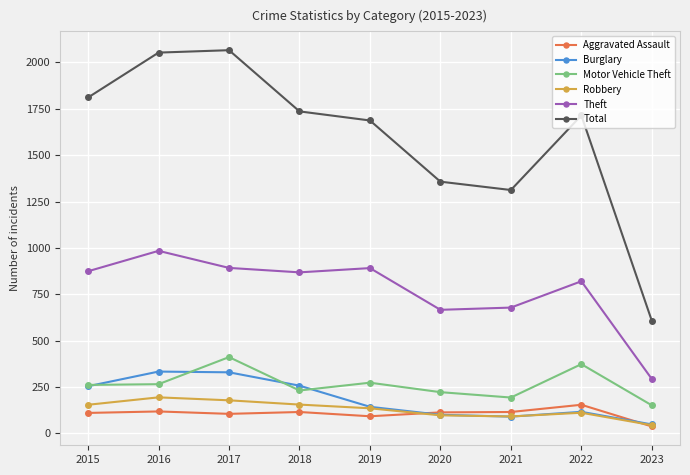

Which series has the largest total across all categories?

Total